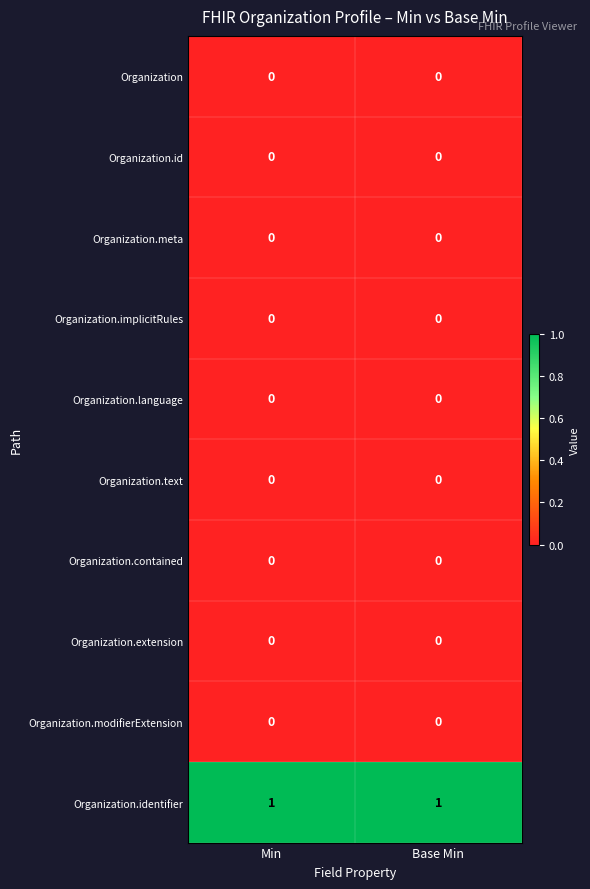

Reading left to right, extract all data points from this chart.

Organization: 0	0
Organization.id: 0	0
Organization.meta: 0	0
Organization.implicitRules: 0	0
Organization.language: 0	0
Organization.text: 0	0
Organization.contained: 0	0
Organization.extension: 0	0
Organization.modifierExtension: 0	0
Organization.identifier: 1	1